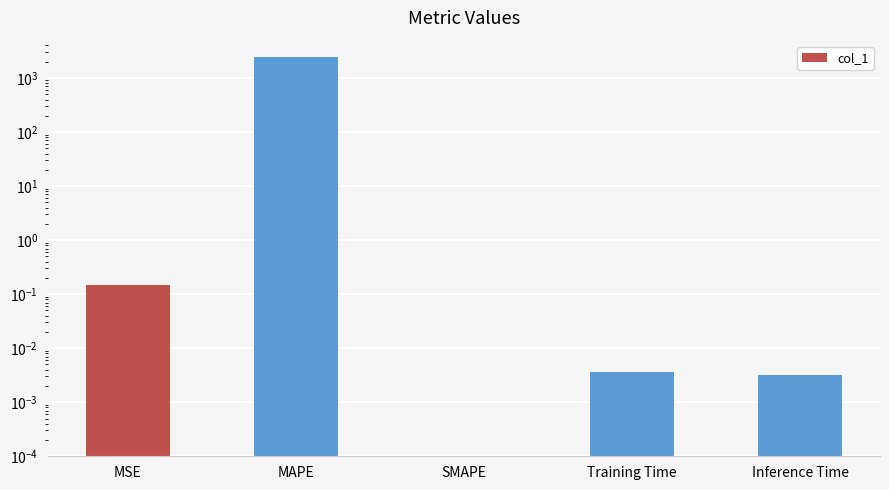

Reading left to right, what are all the values shown in this chart?

MSE=0.1	MAPE=2492.3	SMAPE=0.0	Training Time=0.0	Inference Time=0.0